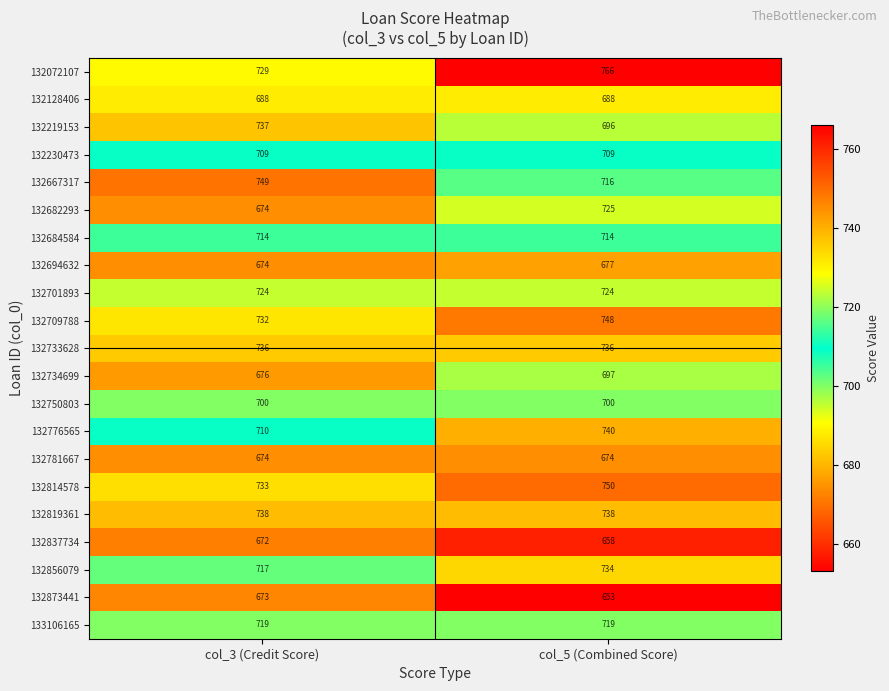

What is the spread (max minus min) of values at col_5 (Combined Score)?

113